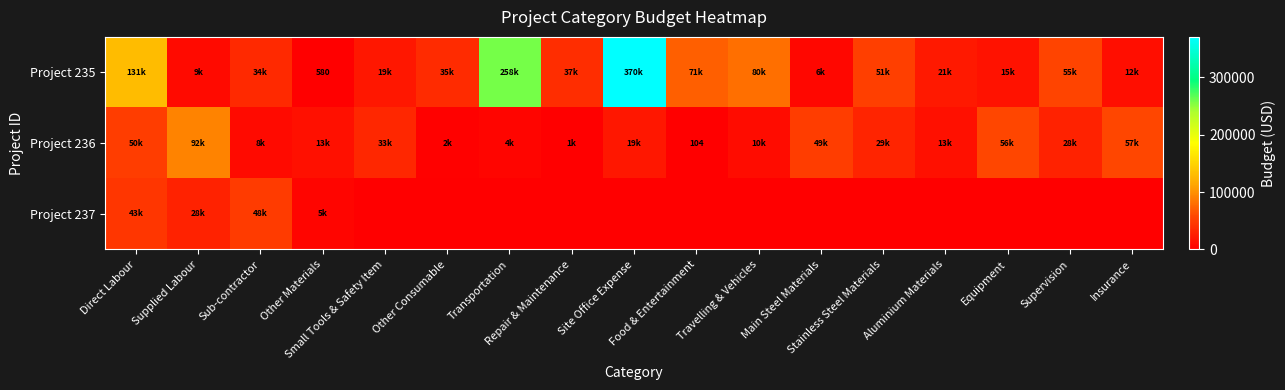

At which category does the chart reach its peak across all series?

Site Office Expense